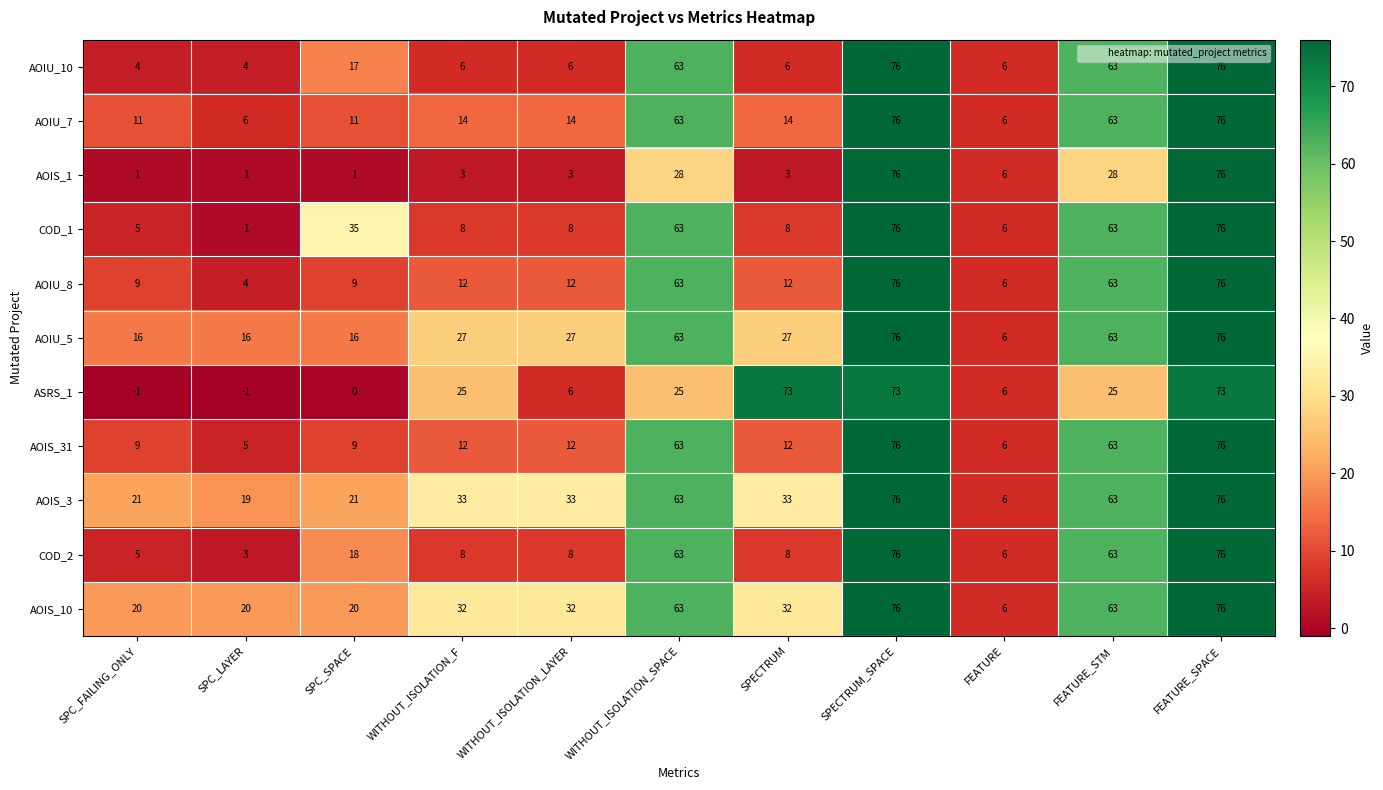

What is the lowest value of the AOIS_3 series?

6